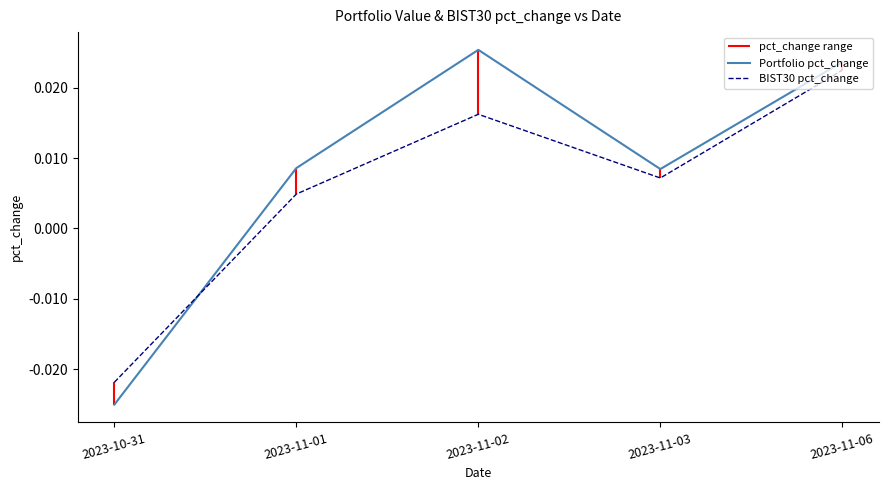

Rank the series at 2023-11-01 from lowest to highest value.

BIST30 pct_change, Portfolio pct_change